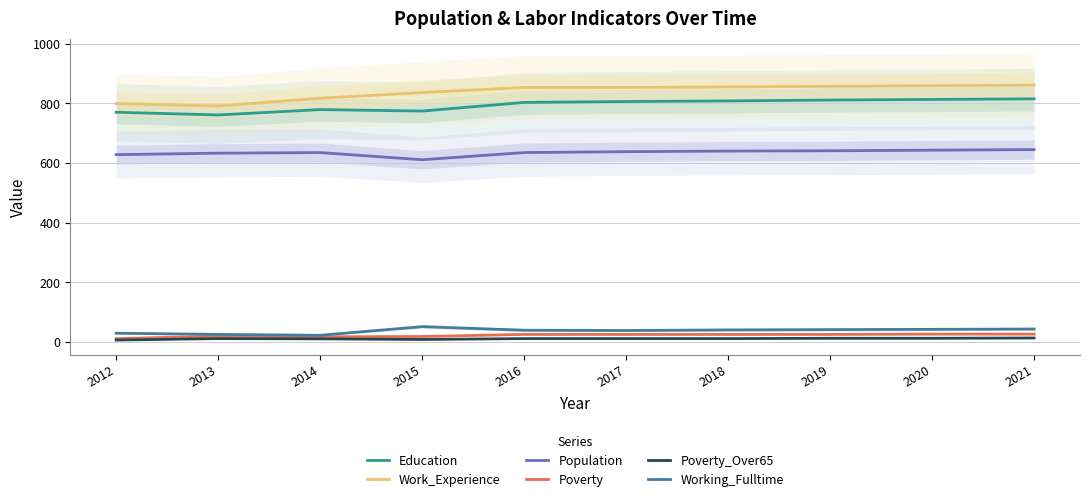

True or false: Work_Experience has a value of 549 at 2017.

False